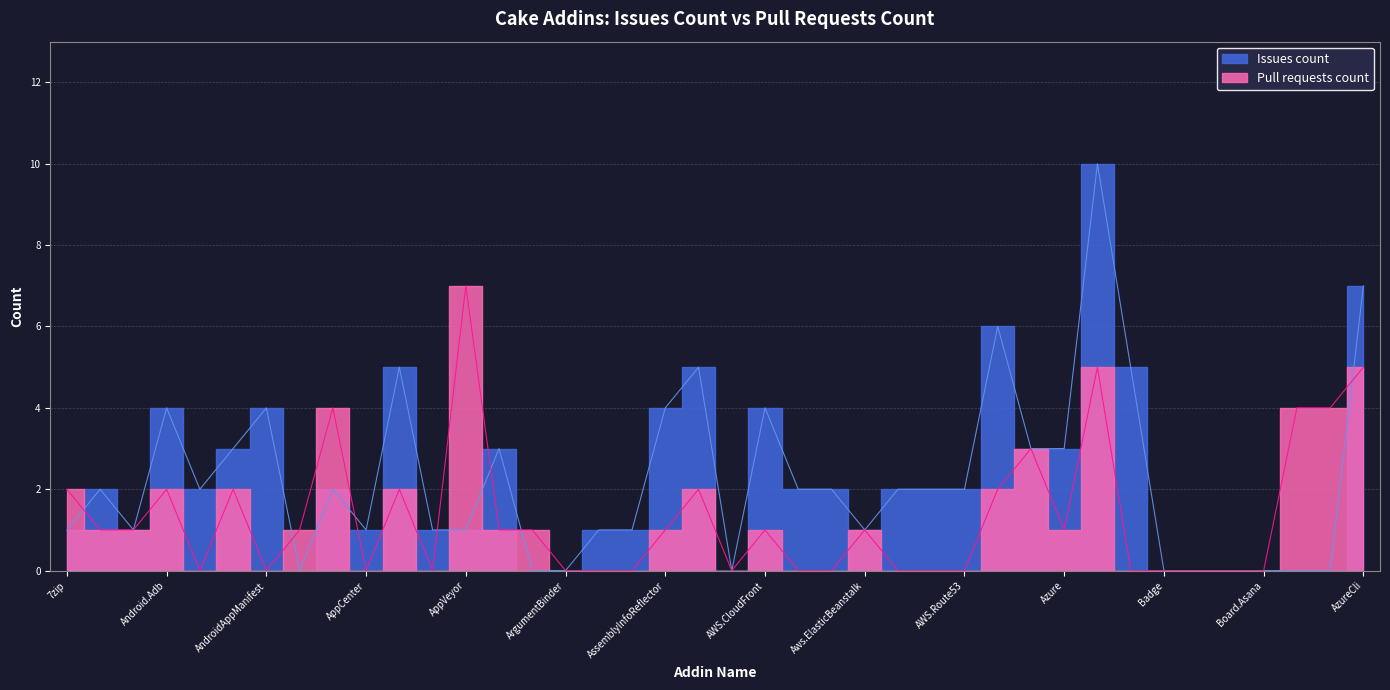

What is the difference between the maximum and minimum values?

7